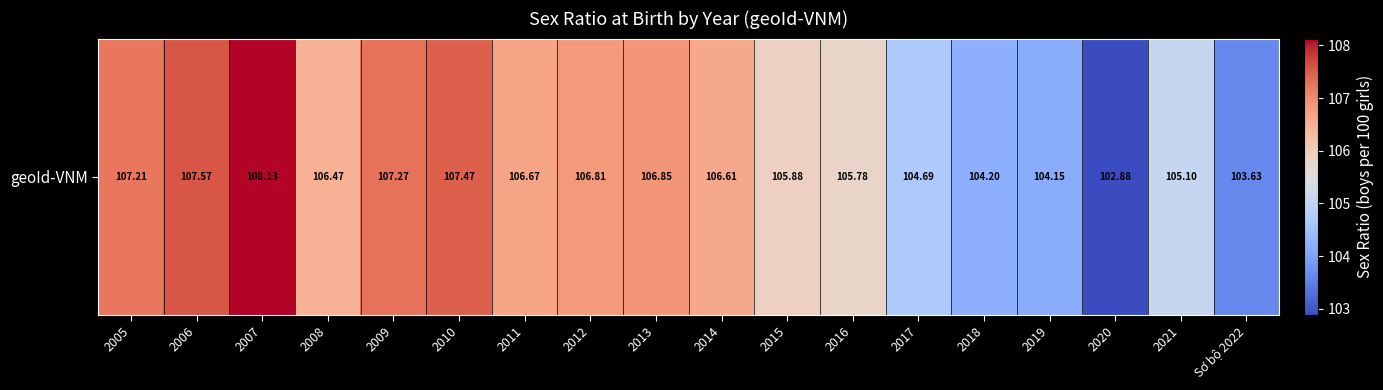

The value at 2021 is 144.2. True or false?

False